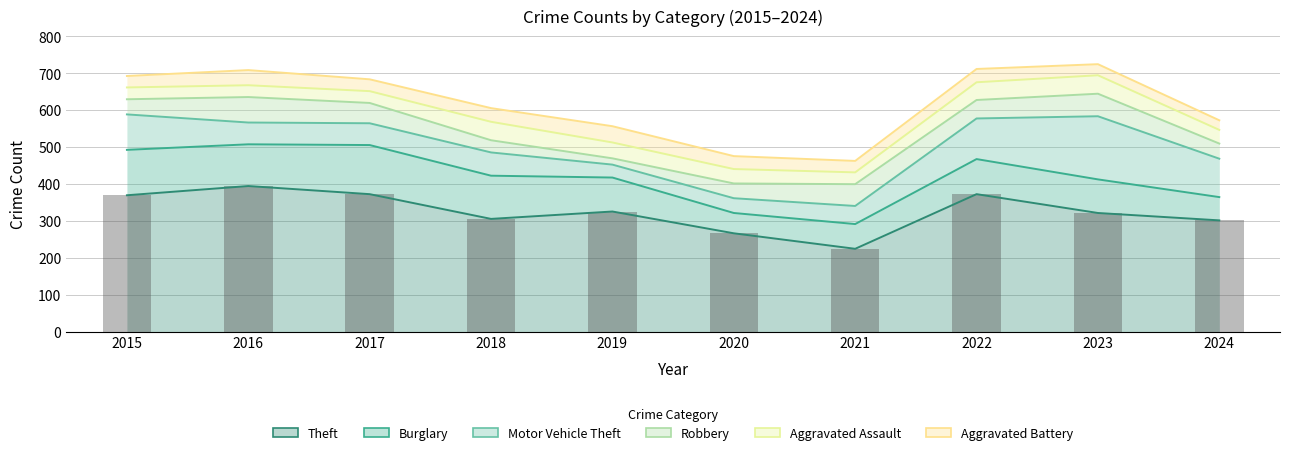

List the labels in order of value, smallest first.

2021, 2020, 2024, 2018, 2023, 2019, 2015, 2017, 2022, 2016